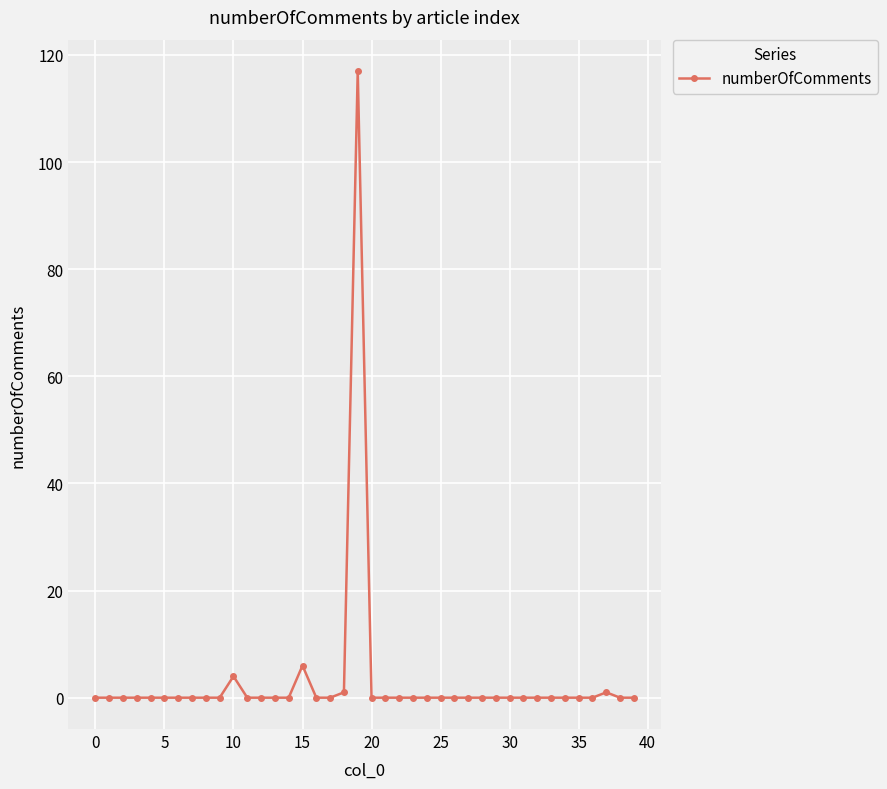

True or false: there are more than 1 points higher than both neighbors.

True